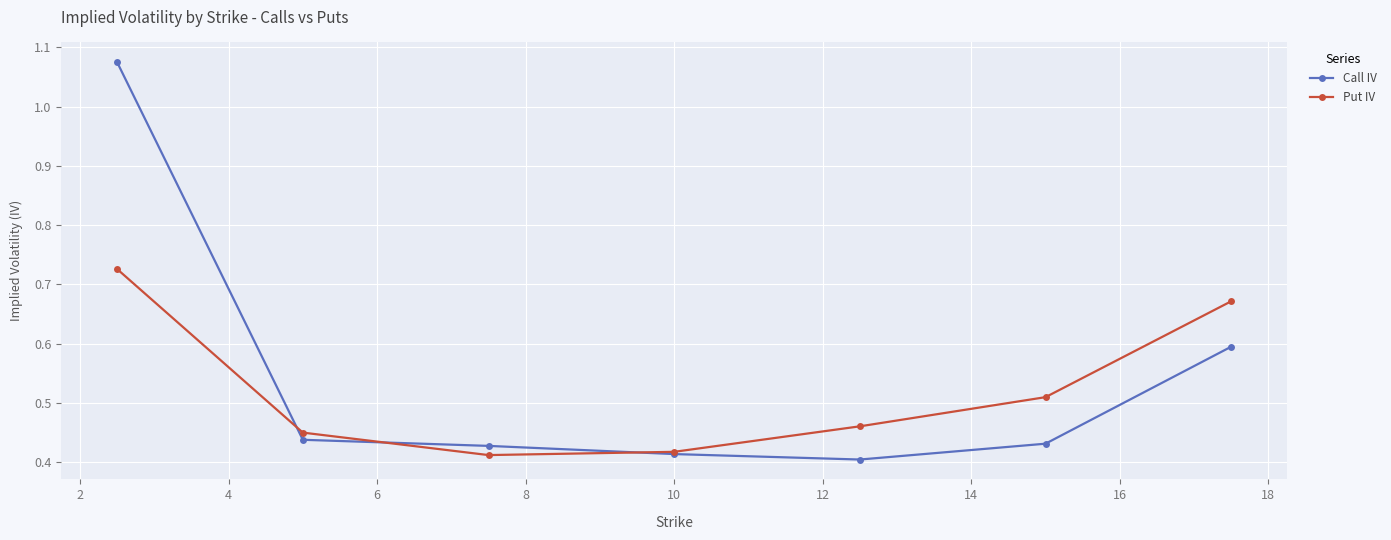

Does the chart have visible grid lines?

Yes